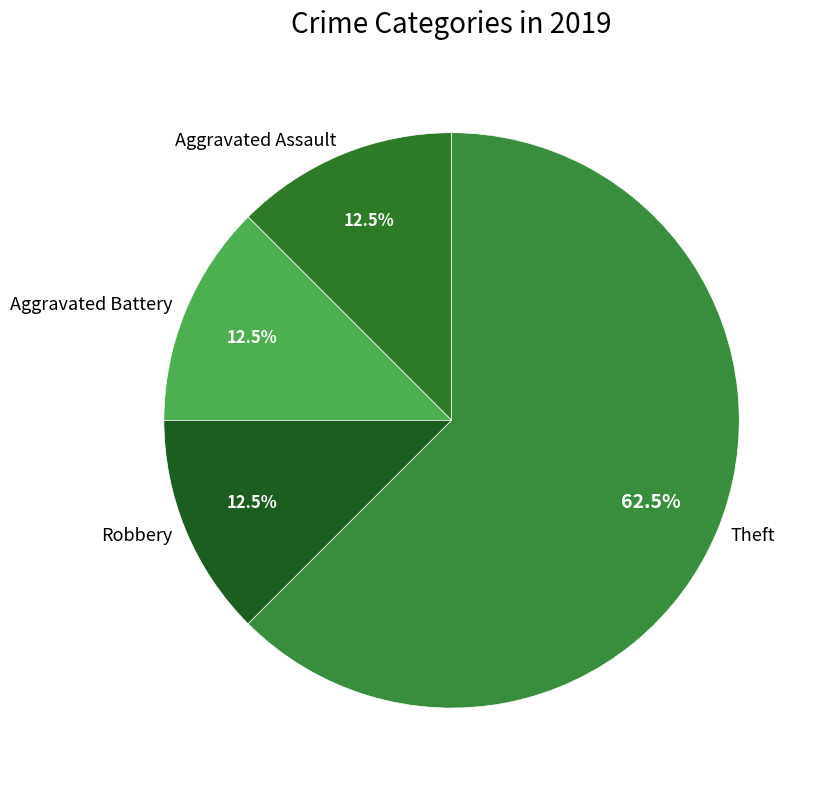

What percentage is NOT represented by Robbery?

87.5%